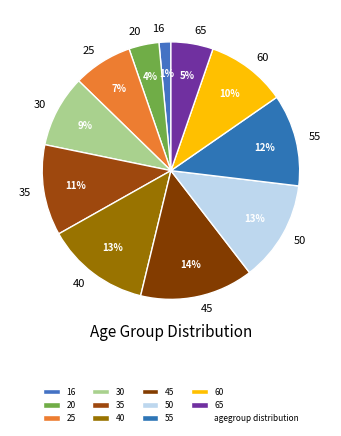

Combined, do 20 and 25 account for over 50%?

No